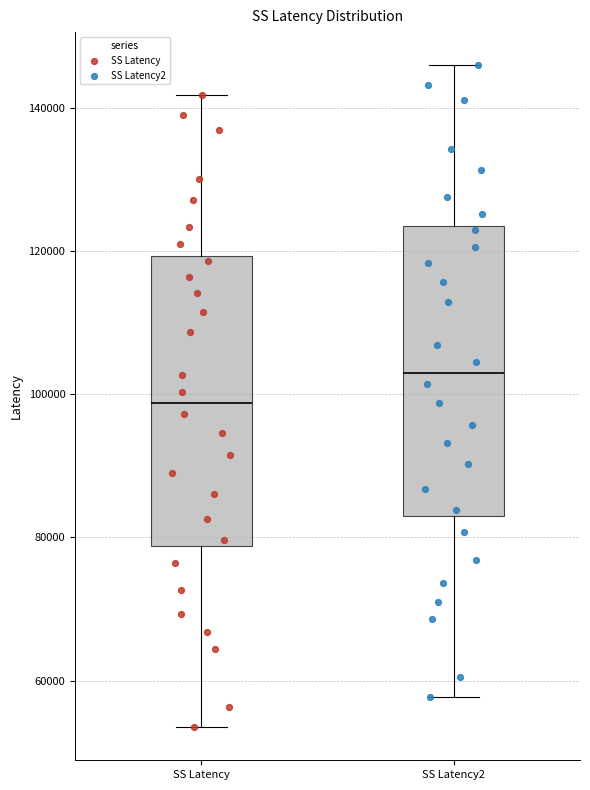

Reading left to right, transcribe this box plot: for each box, give where its median line is, the range the box spans, and where its two whiskers end, as read against the y-axis. The values are not printed on the chart, so give them approximately, as read against the axis.

SS Latency: median 98000, box 78000 to 120000, whiskers 54000 to 142000
SS Latency2: median 102000, box 84000 to 124000, whiskers 58000 to 146000